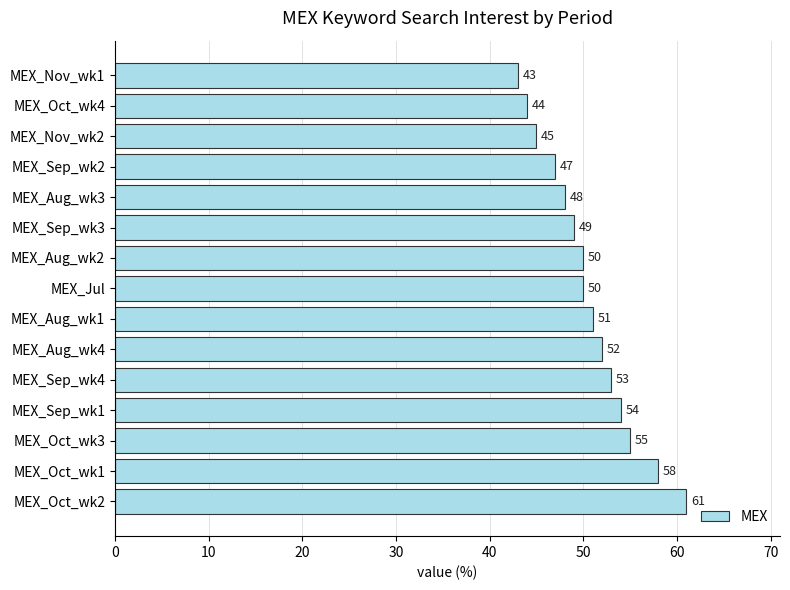

How many data points does each series have?

15